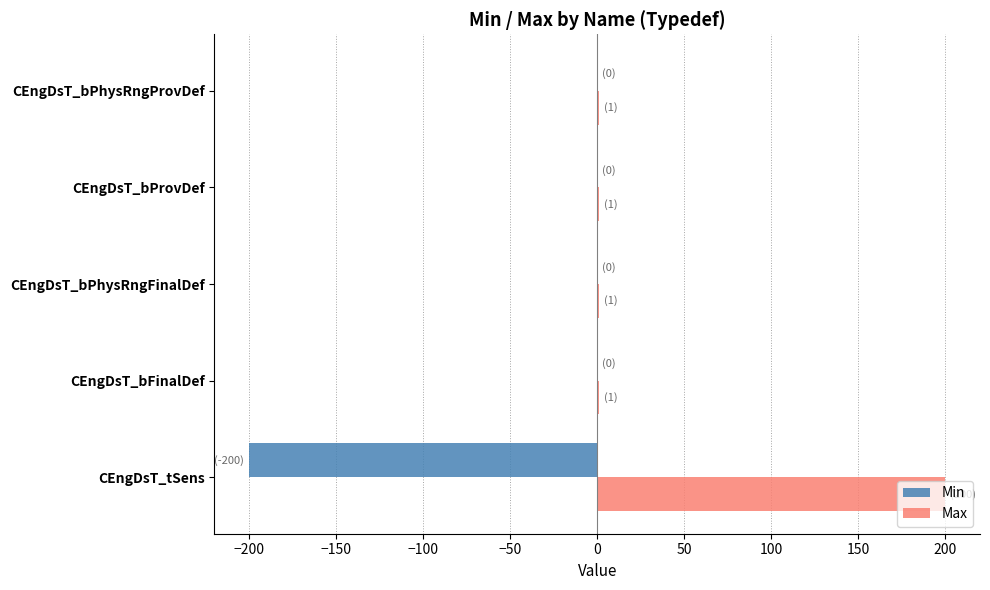

What is the sum of all Min values?

-200